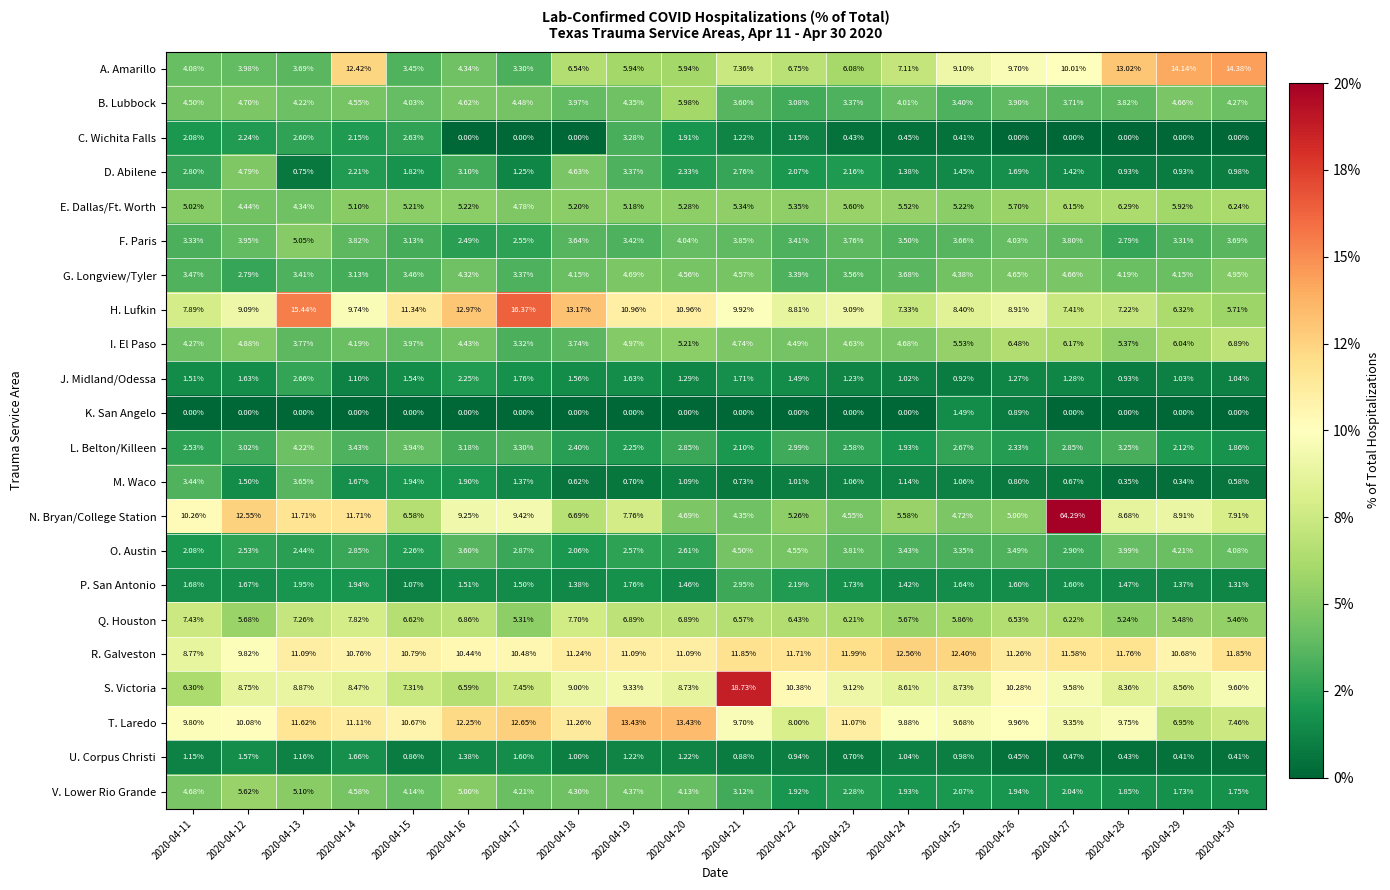

Rank the series at 2020-04-19 from highest to lowest value.

T. Laredo, R. Galveston, H. Lufkin, S. Victoria, N. Bryan/College Station, Q. Houston, A. Amarillo, E. Dallas/Ft. Worth, I. El Paso, G. Longview/Tyler, V. Lower Rio Grande, B. Lubbock, F. Paris, D. Abilene, C. Wichita Falls, O. Austin, L. Belton/Killeen, P. San Antonio, J. Midland/Odessa, U. Corpus Christi, M. Waco, K. San Angelo